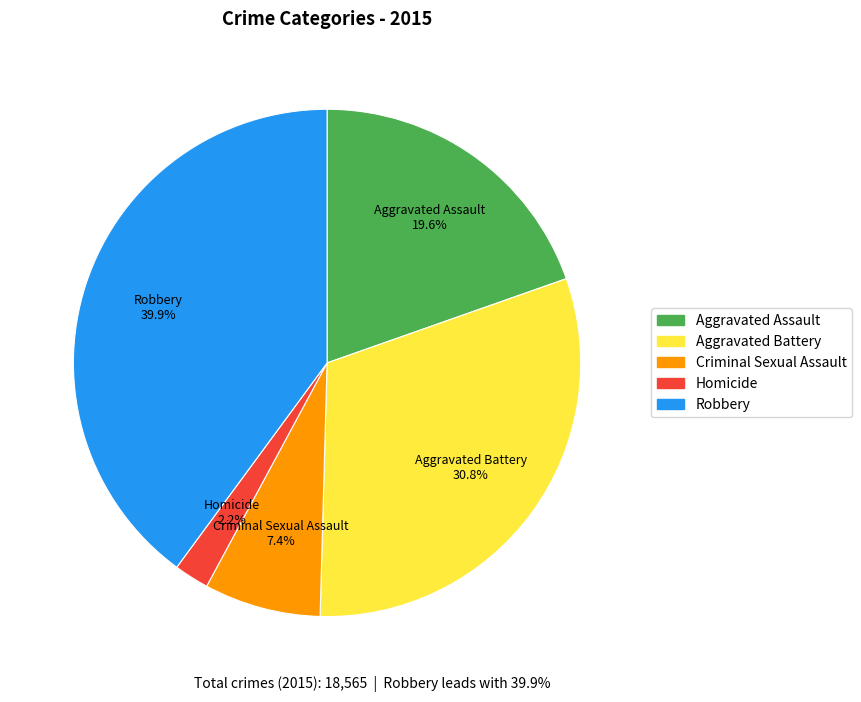

How much of the chart is everything except Robbery?

60.1%